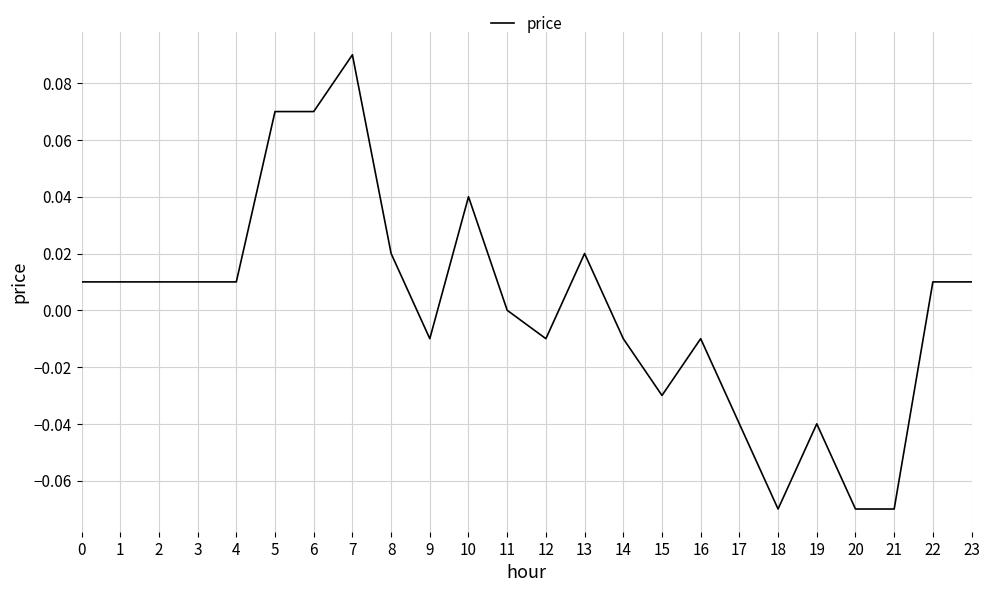

The value at 1 is 0.0. True or false?

True